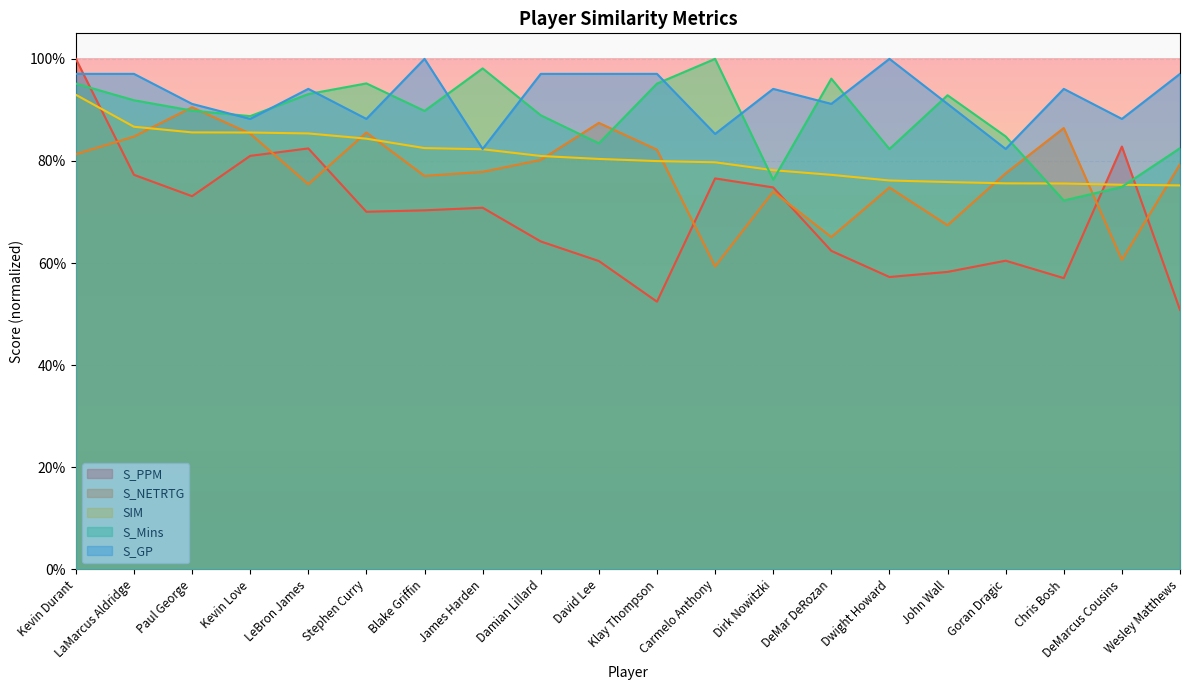

The SIM series shows 1.1 at Damian Lillard. True or false?

False